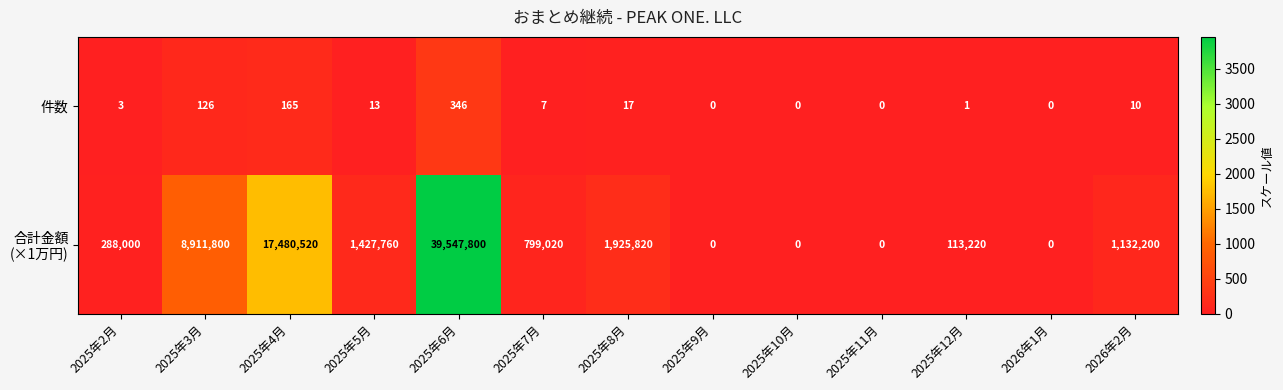

What is the approximate value of 件数 at 2025年2月?

3